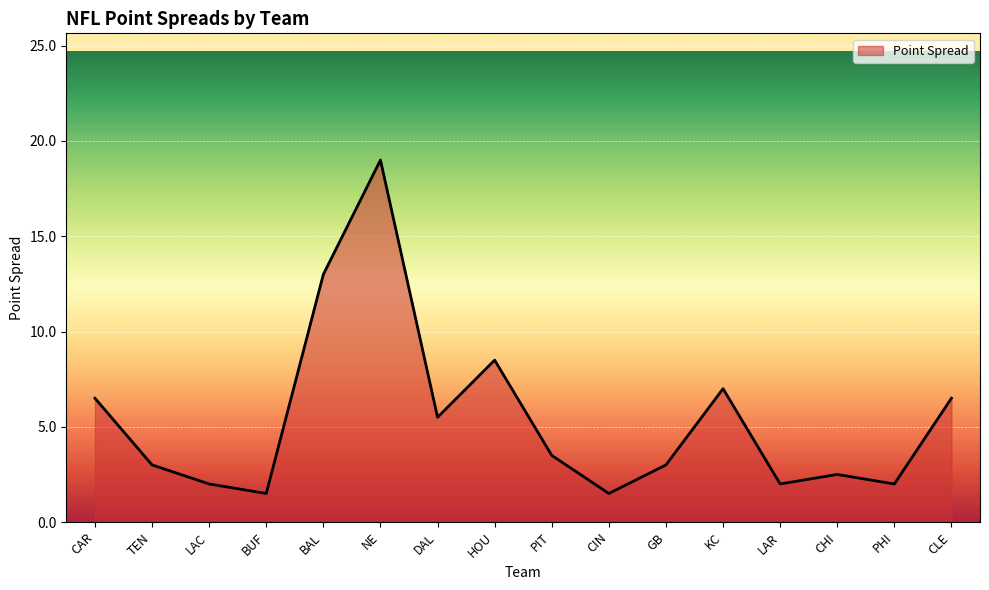

What is the difference between the values at NE and DAL?

13.5